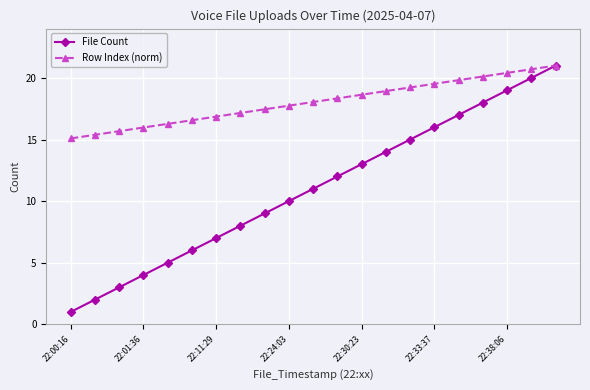

What is the minimum value shown in the chart?

1.0